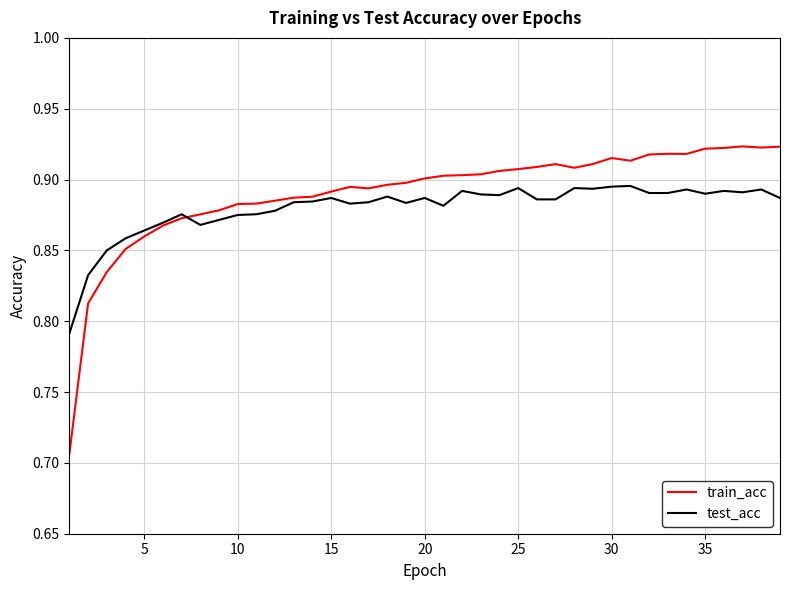

Rank the series by their maximum value, from highest to lowest.

train_acc, test_acc